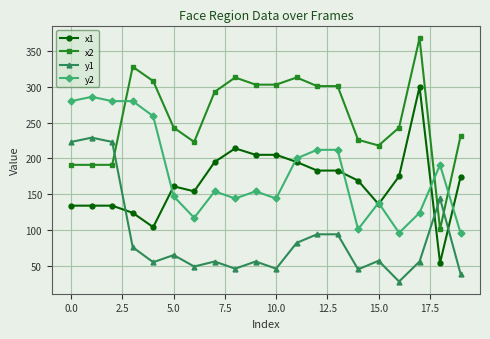

Which series has the largest range (max minus min)?

x2